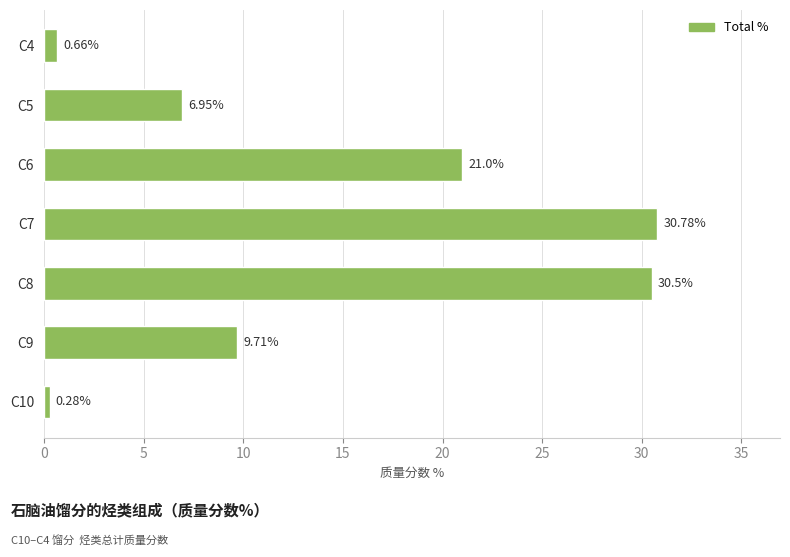

Rank the categories by value from lowest to highest.

C10, C4, C5, C9, C6, C8, C7